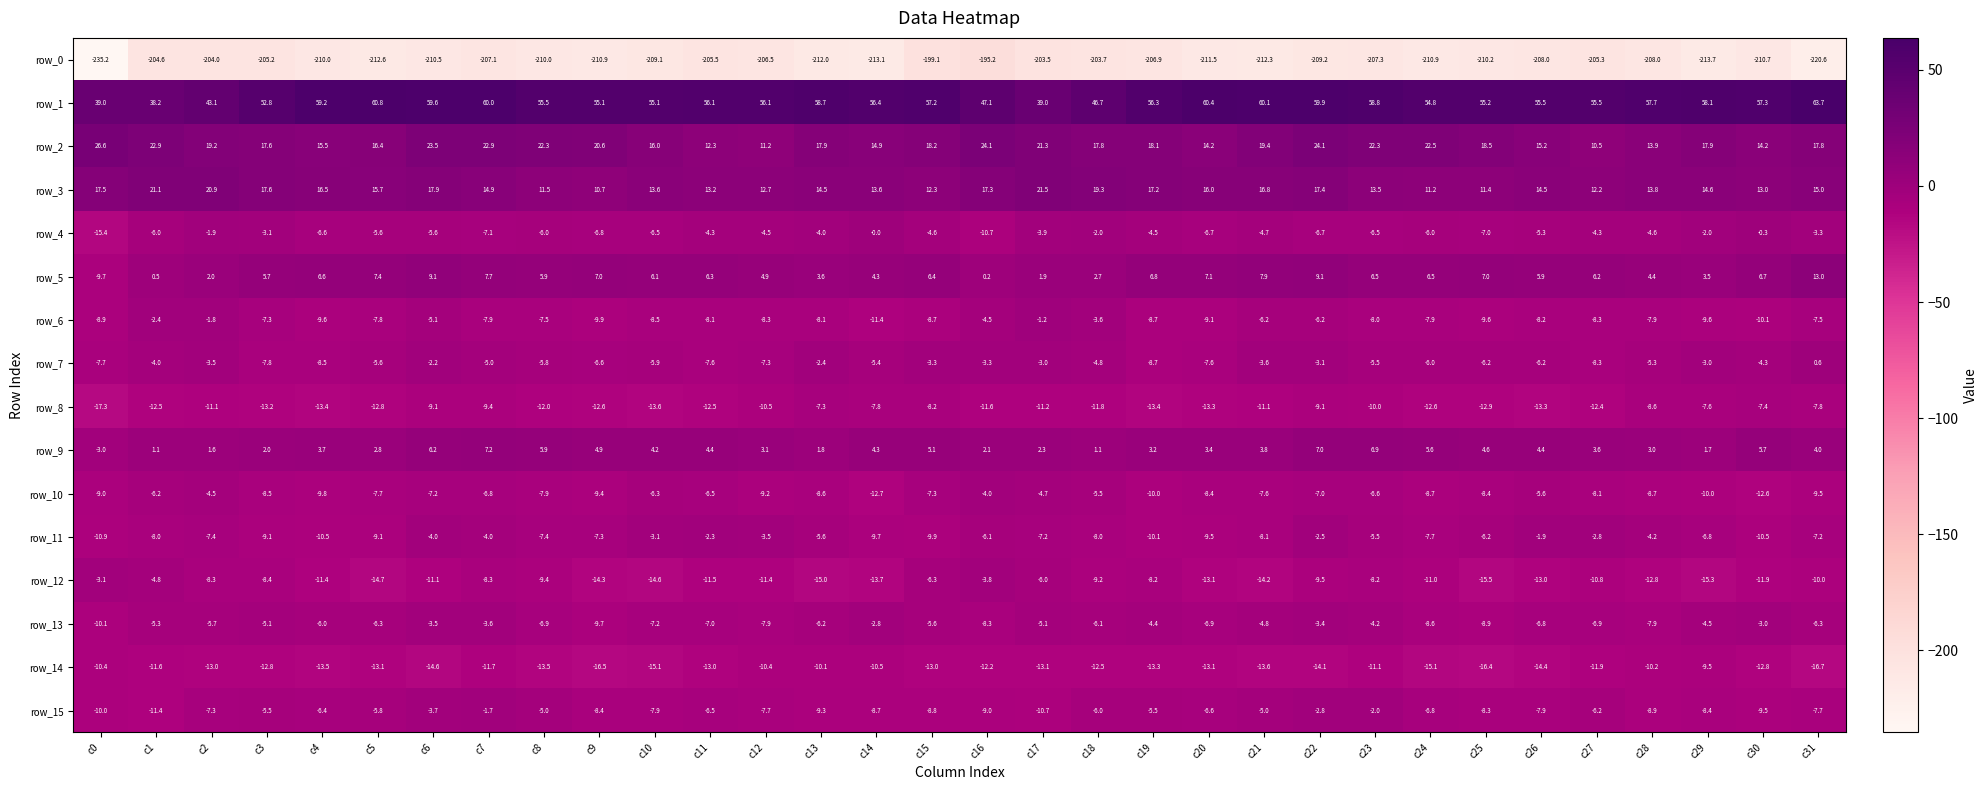

Which series changed the most between c10 and c23?

row_12